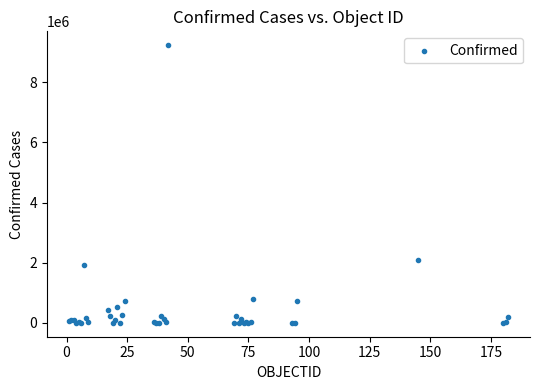

What Y value in the scatter plot is closest to 4614751?

2104506